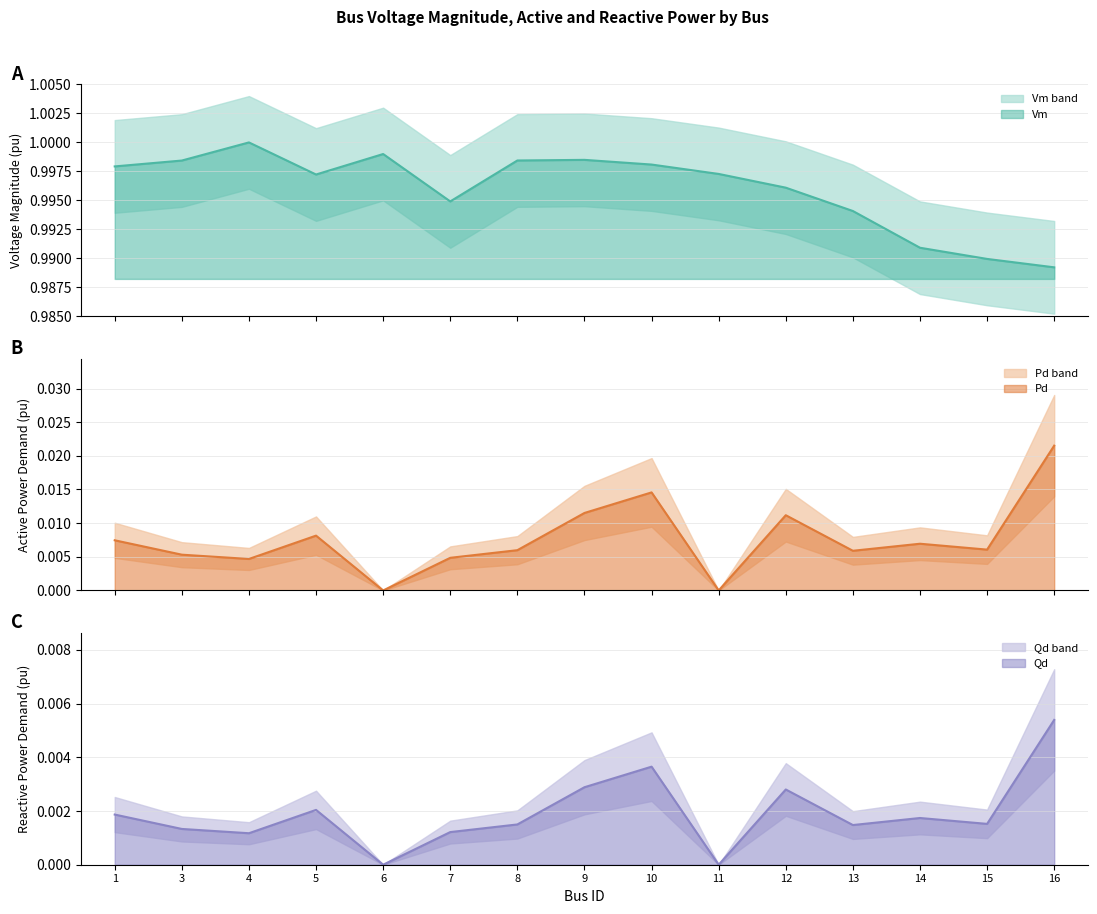

Read the Vm value at 10.

1.0